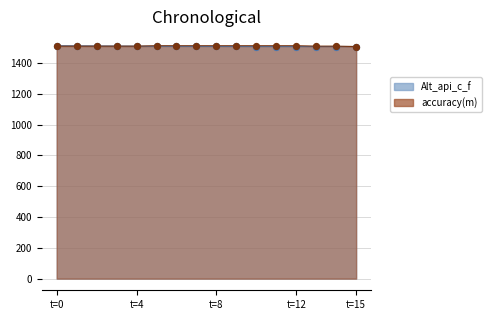

Approximately how many times larger is the value at 6 compared to 13?

1.0